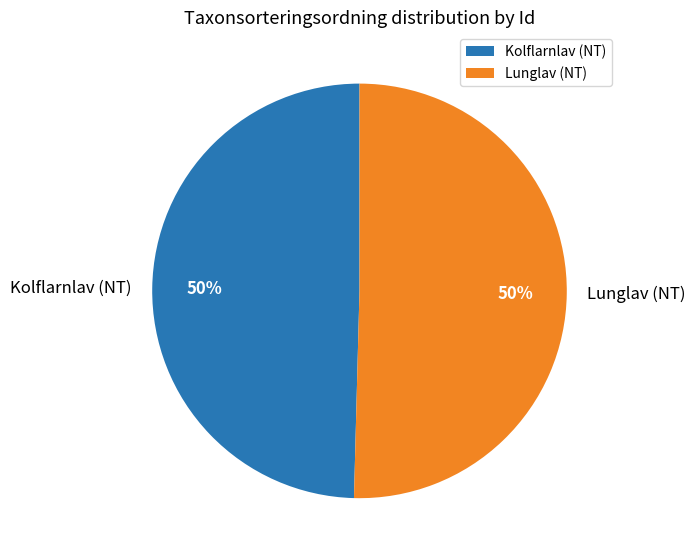

Approximately how many times larger is the value at Kolflarnlav (NT) compared to Lunglav (NT)?

1.0